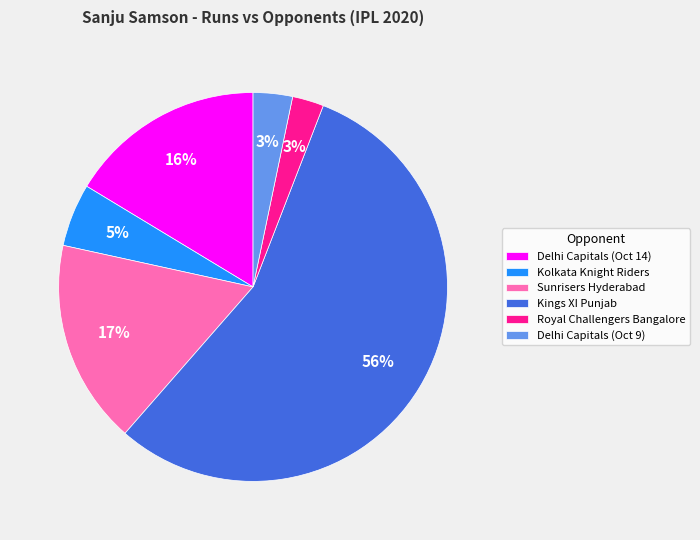

Is it true that Royal Challengers Bangalore is 15% of the pie?

False